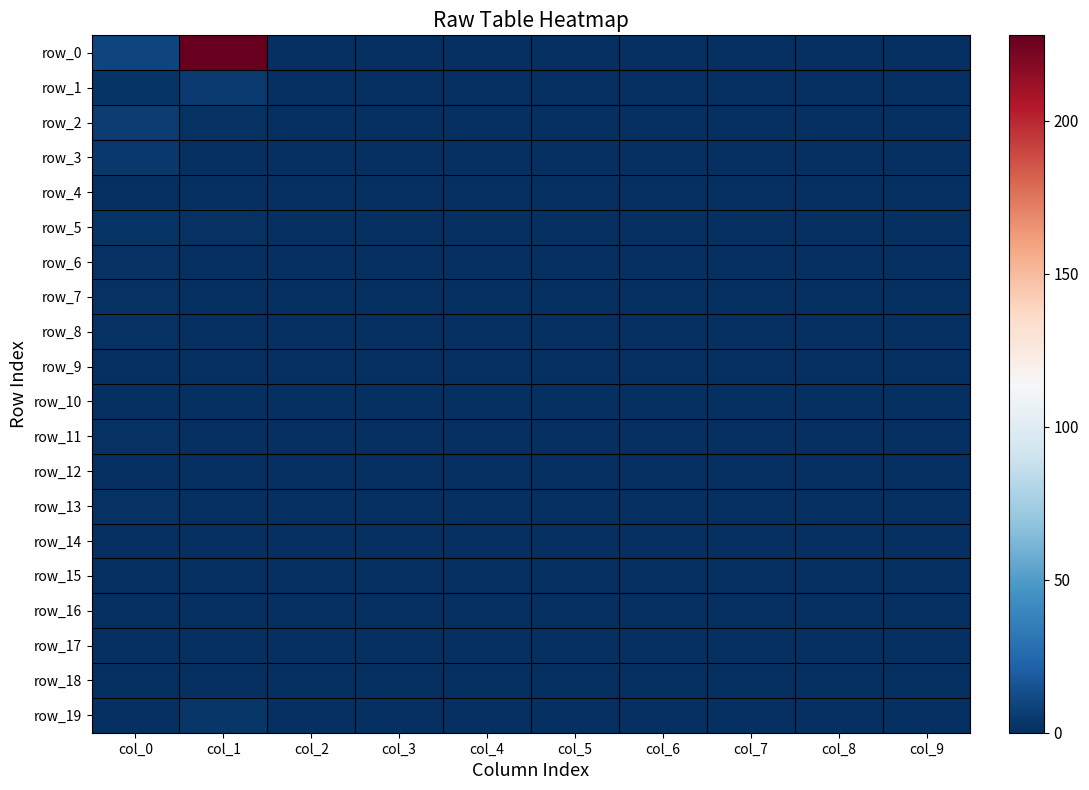

Reading left to right, extract all data points from this chart.

row_0: 9	228	0	0	0	0	0	0	0	0
row_1: 2	5	0	0	0	0	0	0	0	0
row_2: 6	1	0	0	0	0	0	0	0	0
row_3: 4	0	0	0	0	0	0	0	0	0
row_4: 0	0	0	0	0	0	0	0	0	0
row_5: 2	1	0	0	0	0	0	0	0	0
row_6: 1	0	0	0	0	0	0	0	0	0
row_7: 1	0	0	0	0	0	0	0	0	0
row_8: 1	0	0	0	0	0	0	0	0	0
row_9: 0	0	0	0	0	0	0	0	0	0
row_10: 0	0	0	0	0	0	0	0	0	0
row_11: 1	0	0	0	0	0	0	0	0	0
row_12: 0	0	0	0	0	0	0	0	0	0
row_13: 1	0	0	0	0	0	0	0	0	0
row_14: 0	0	0	0	0	0	0	0	0	0
row_15: 0	0	0	0	0	0	0	0	0	0
row_16: 0	0	0	0	0	0	0	0	0	0
row_17: 0	0	0	0	0	0	0	0	0	0
row_18: 0	0	0	0	0	0	0	0	0	0
row_19: 0	3	0	0	0	0	0	0	0	0